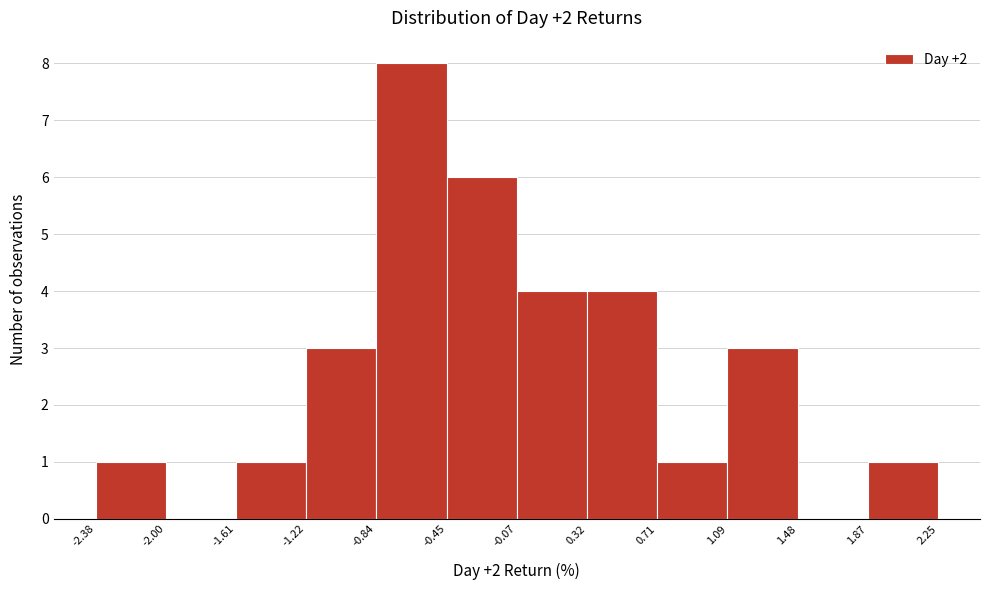

Which range on the x-axis has the tallest bar?

-0.84 to -0.45